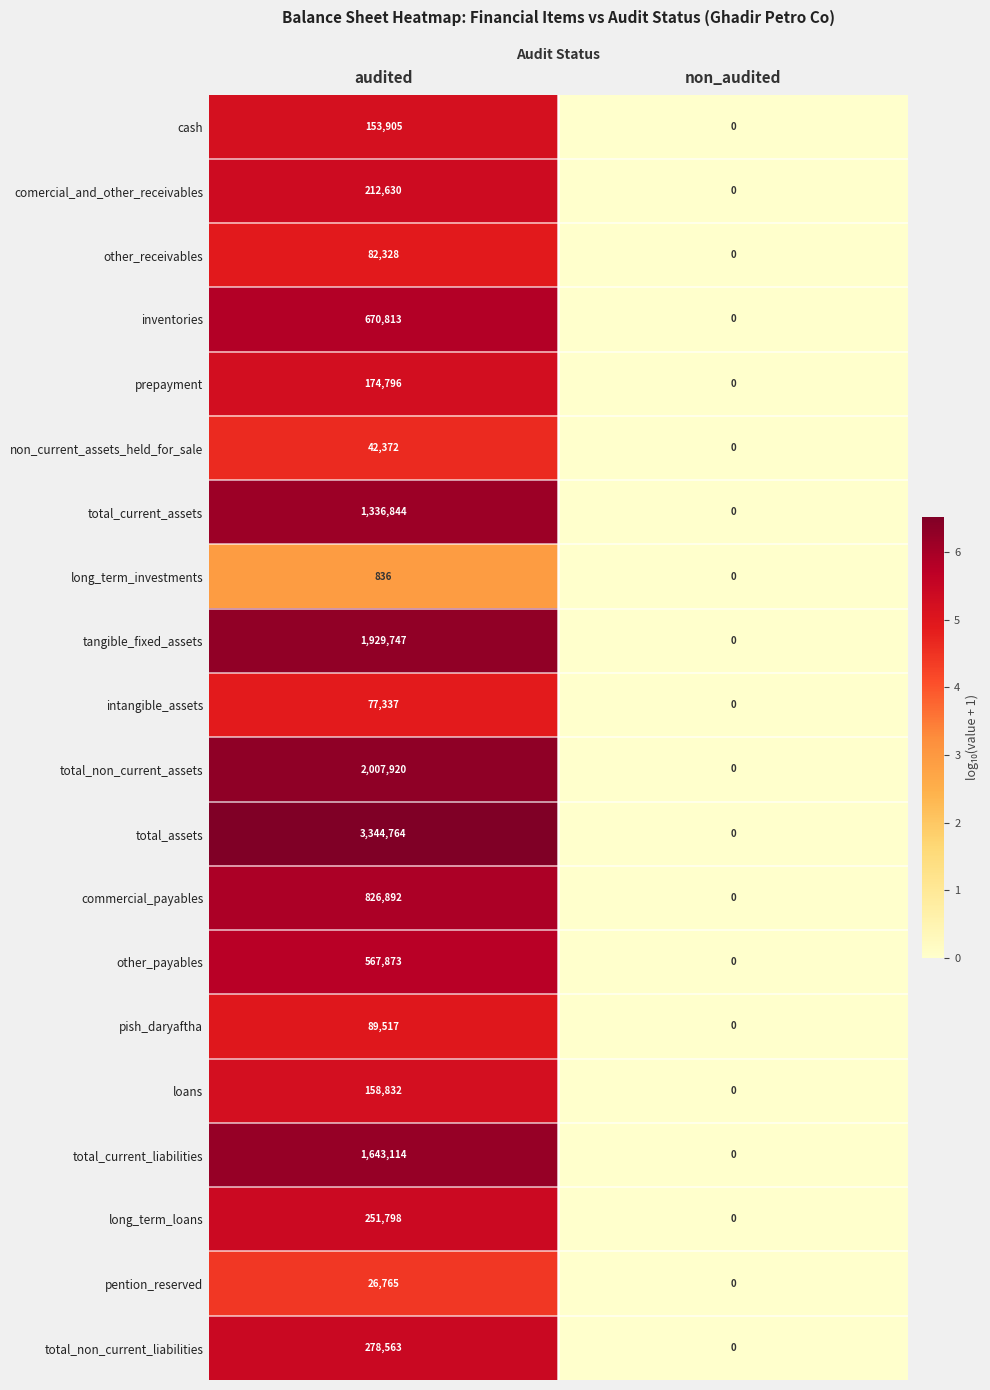

What is the spread (max minus min) of values at audited?

3343928